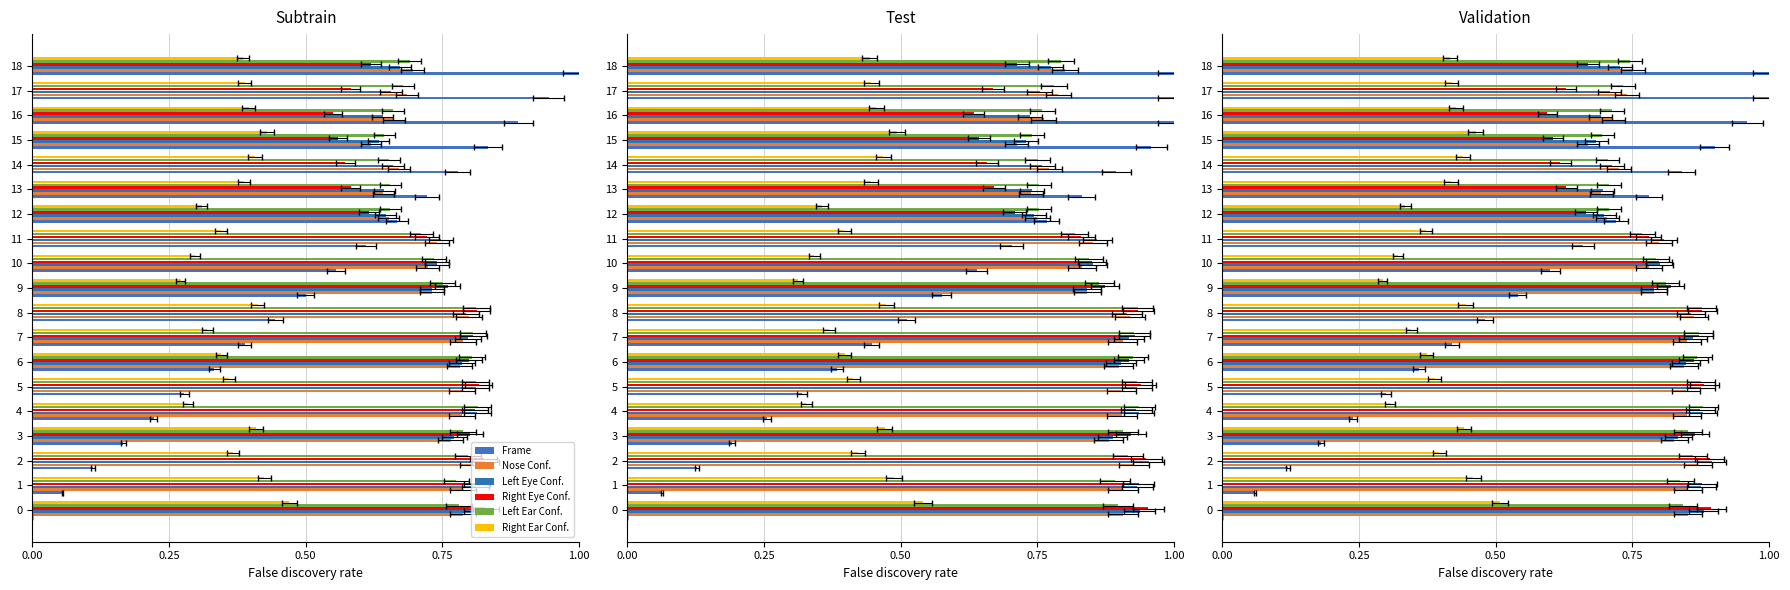

At which category is the sum across all series the highest?

8